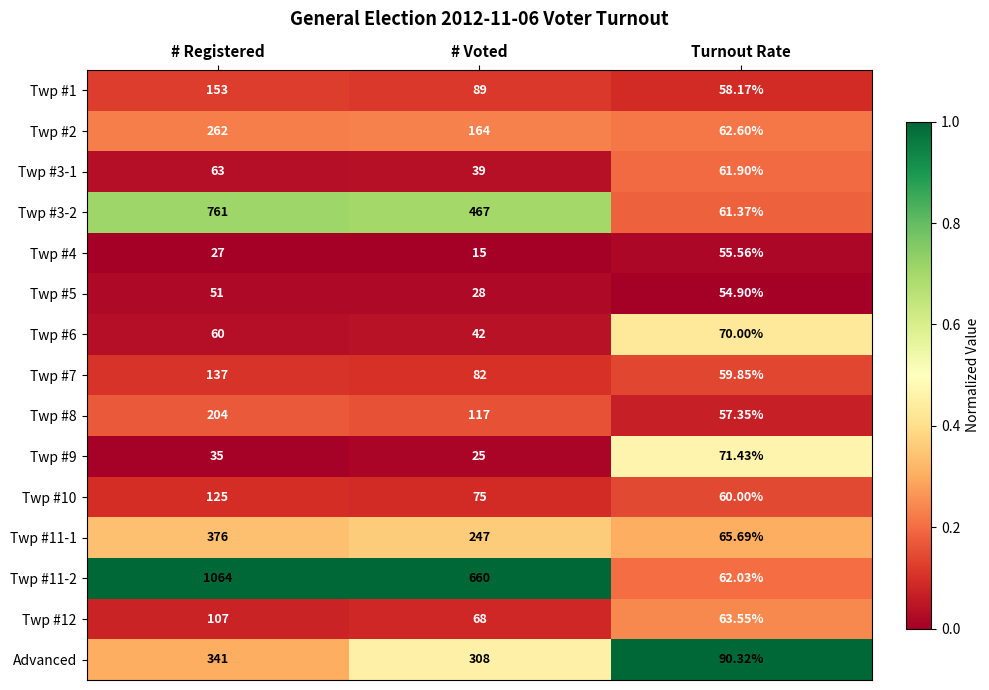

At which category does the chart reach its minimum across all series?

# Voted